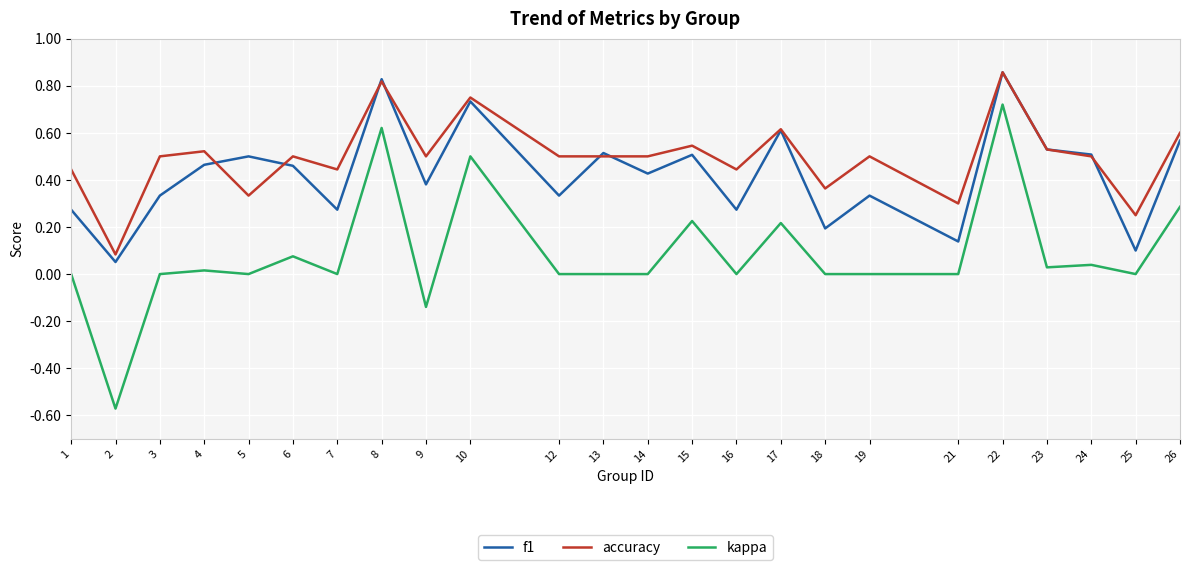

Where is the first local minimum for accuracy?

2